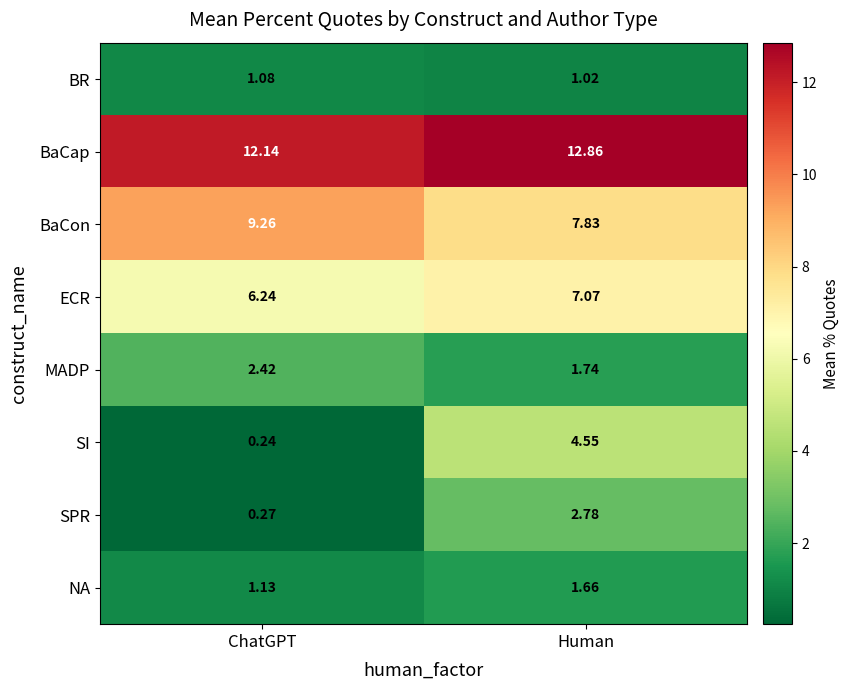

Where does the BaCon series first go above 9?

ChatGPT